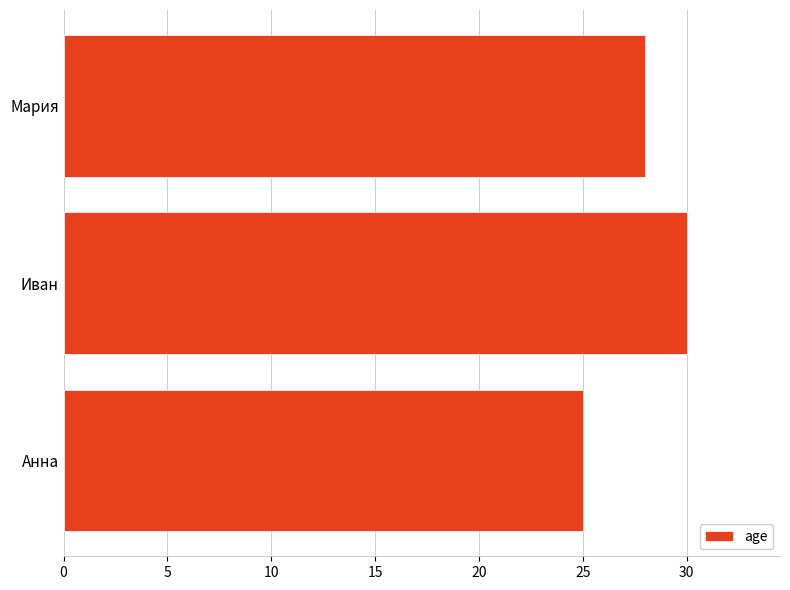

Between Мария and Иван, which is larger?

Иван